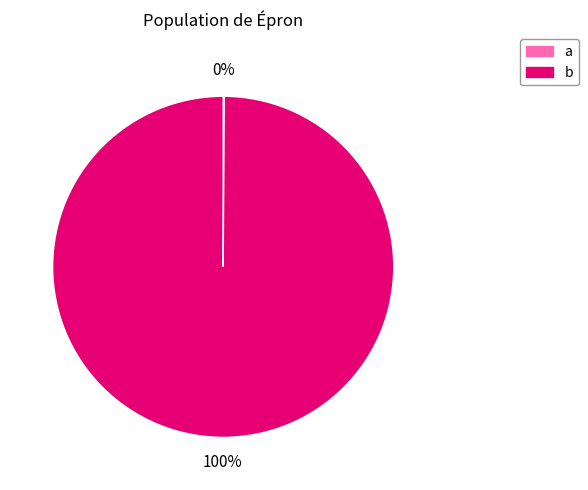

Does any single category account for the majority?

Yes